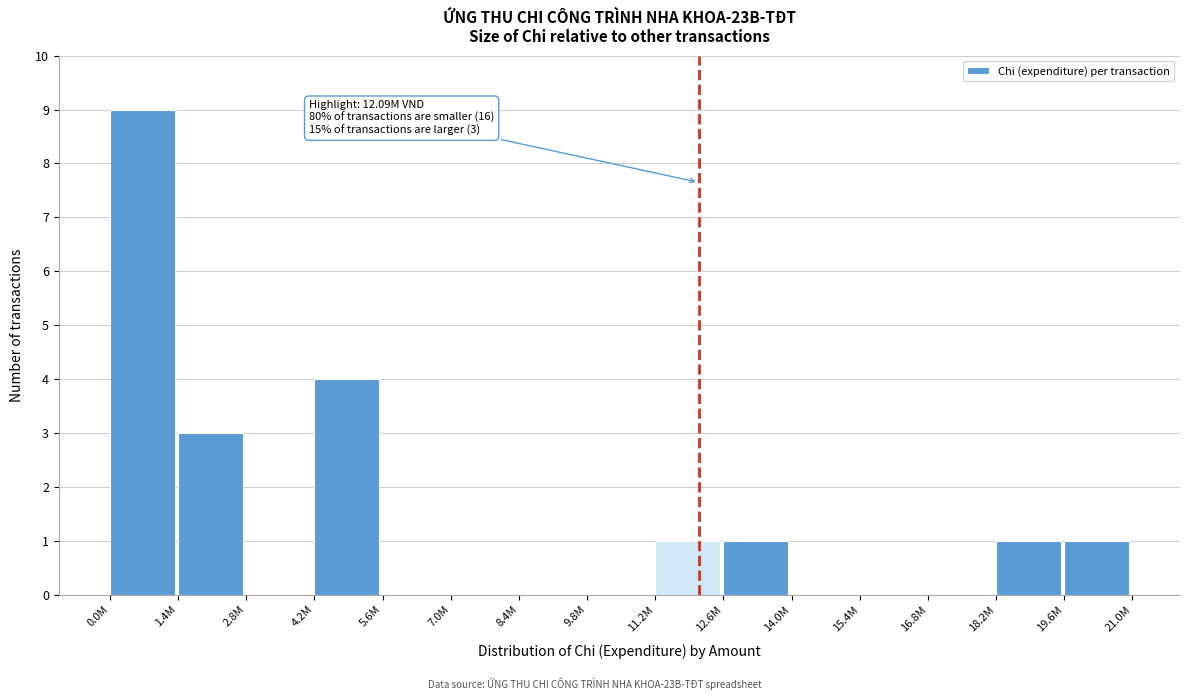

Reading right to left, what are all the values shown in this chart?

19.6M=1	18.2M=1	16.8M=0	15.4M=0	14.0M=0	12.6M=1	11.2M=1	9.8M=0	8.4M=0	7.0M=0	5.6M=0	4.2M=4	2.8M=0	1.4M=3	0.0M=9